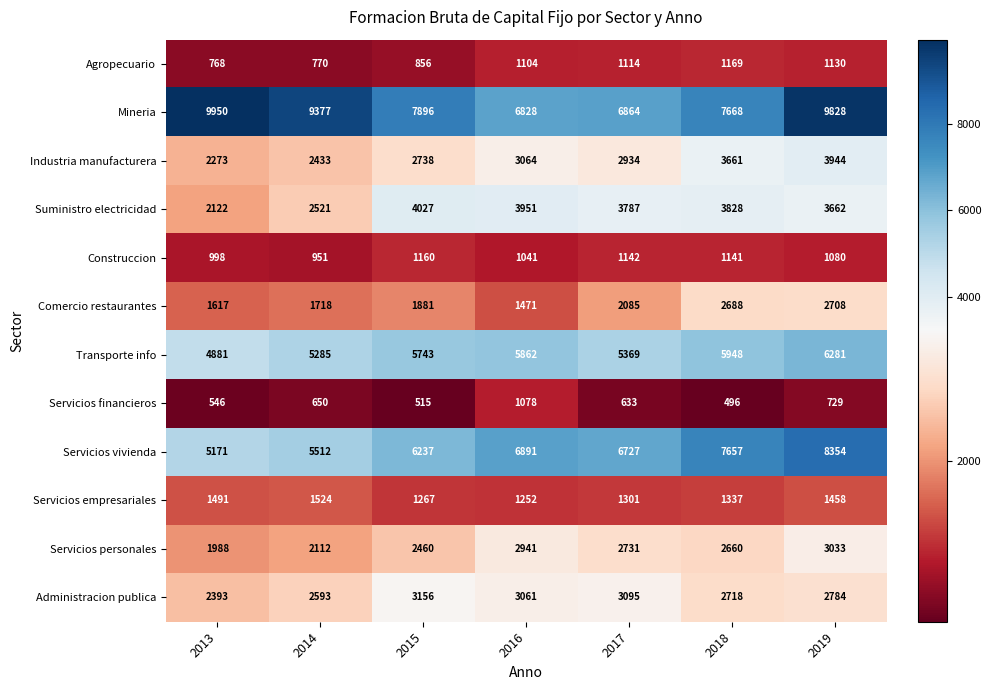

The Administracion publica series shows 3624 at 2018. True or false?

False